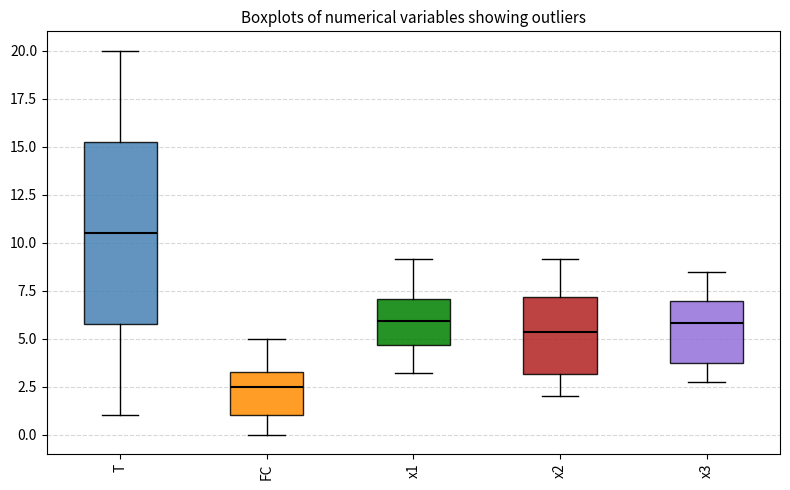

Comparing the boxes themselves (not the whiskers), which one is the tallest?

T